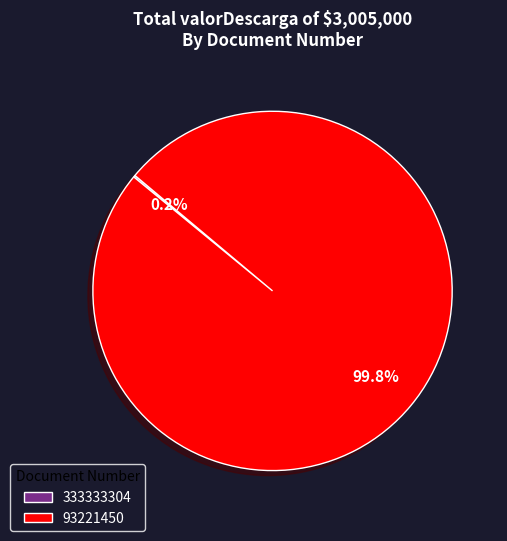

Which category accounts for the majority?

93221450